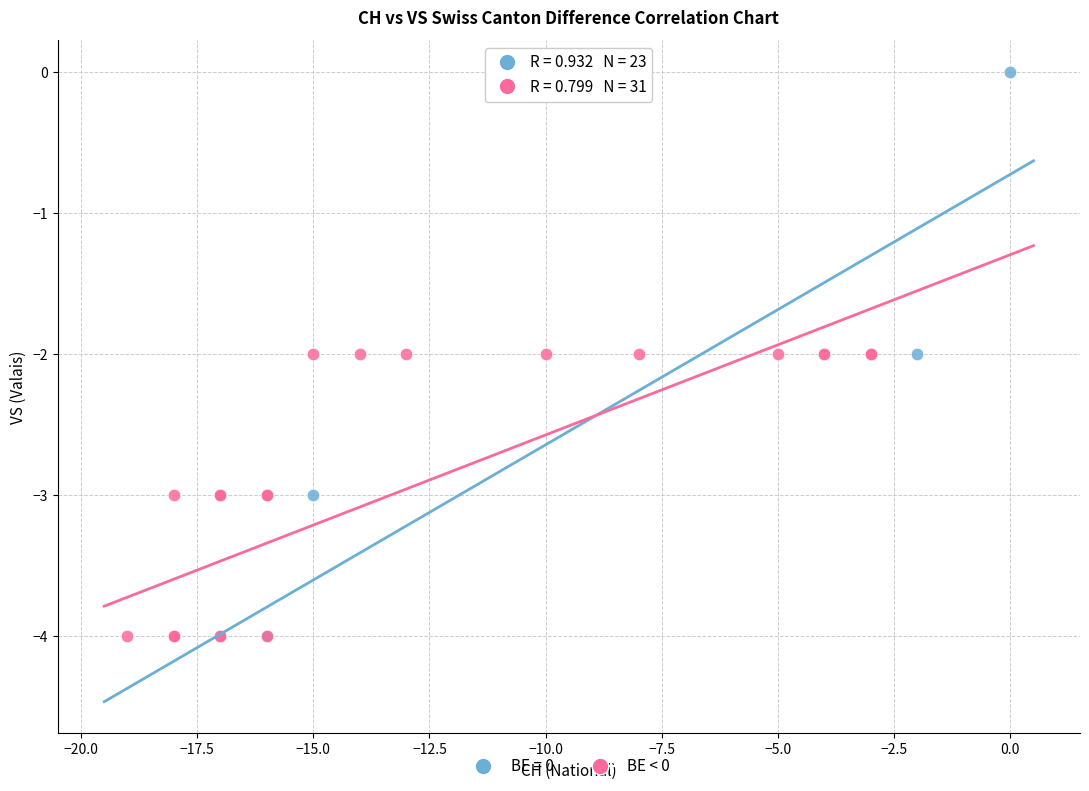

Which series has the widest spread of Y values?

BE = 0